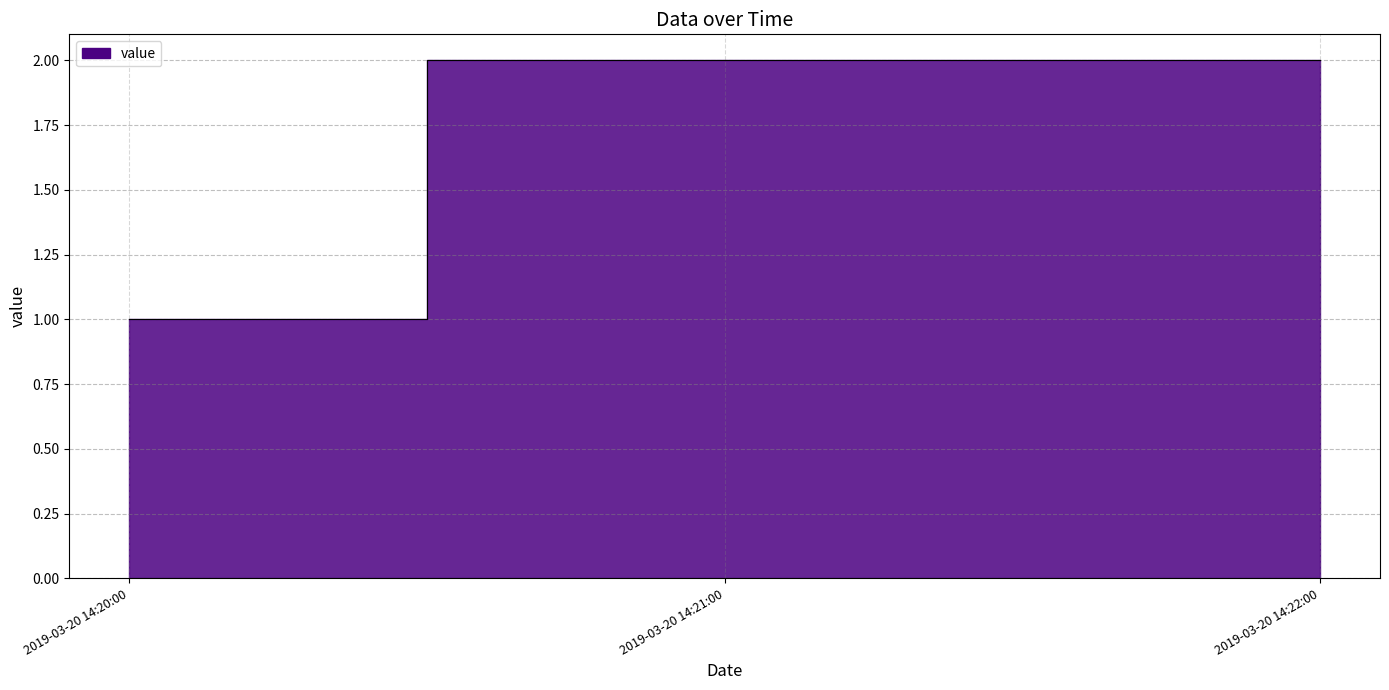

What is the difference between the maximum and minimum values?

1